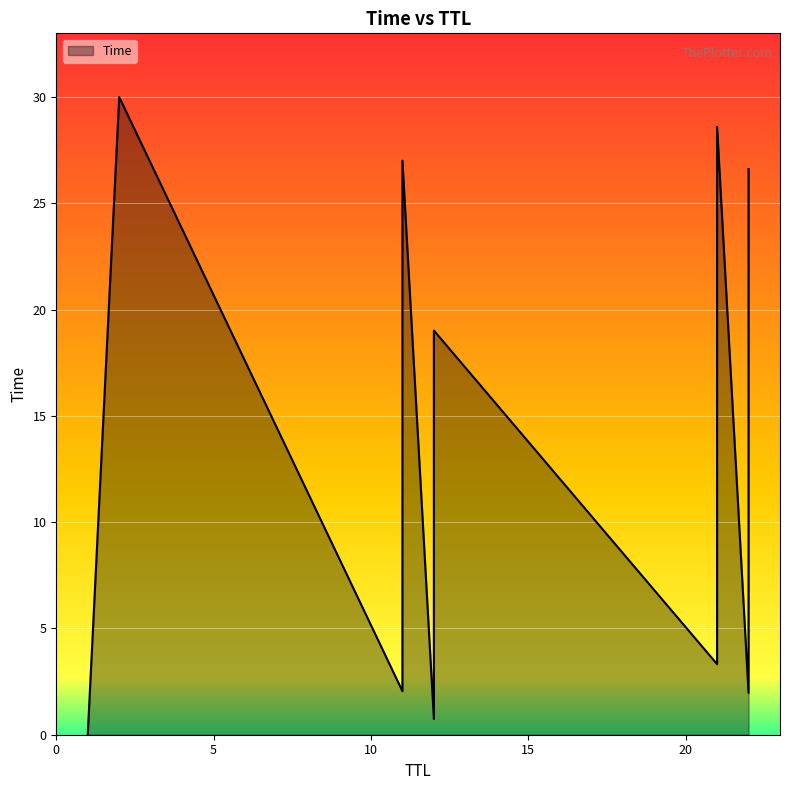

At which category does the chart reach its minimum across all series?

1